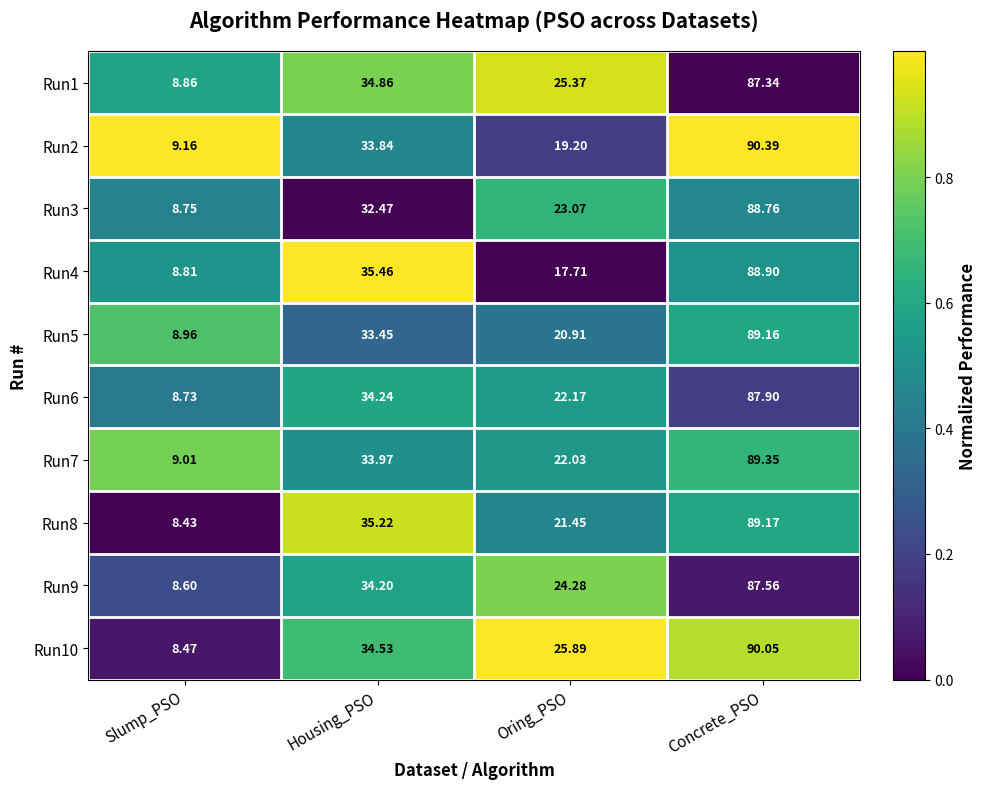

How many categories are shown in the chart?

4